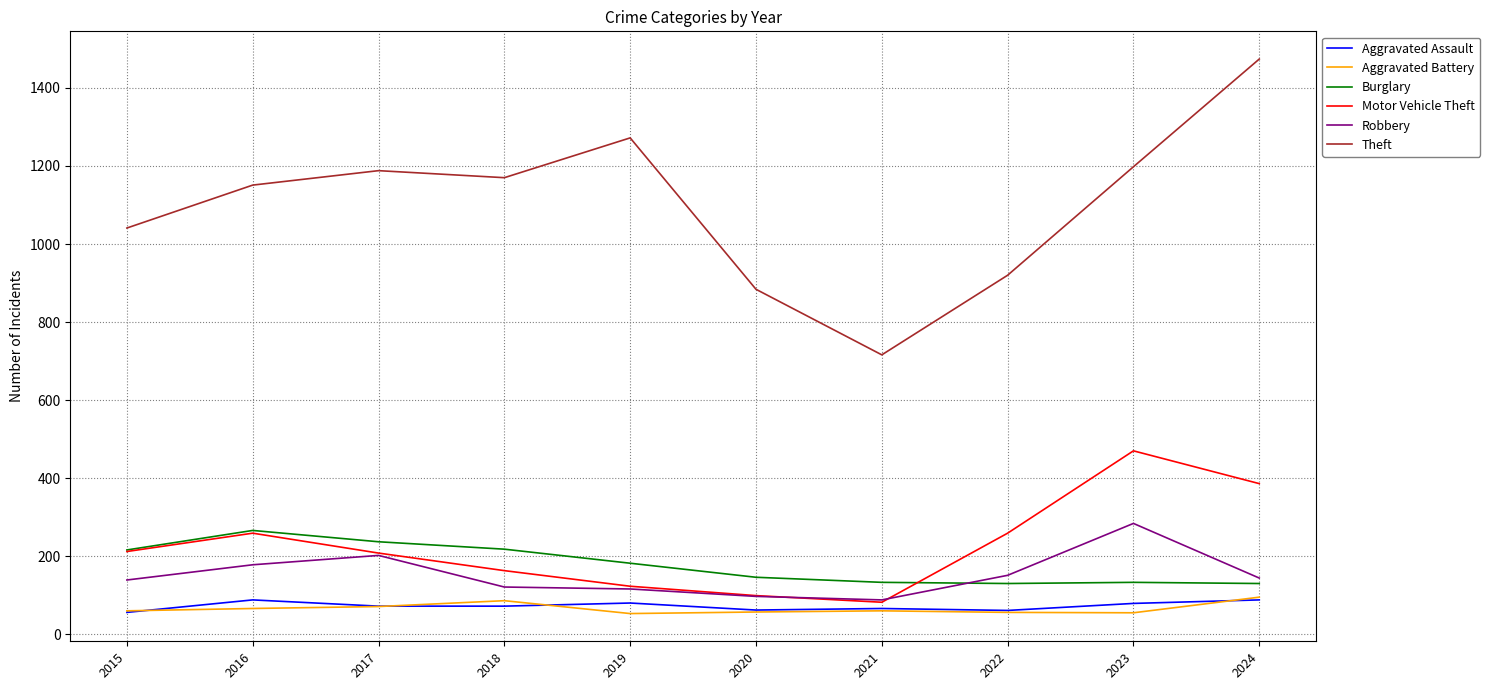

Which series has the largest range (max minus min)?

Theft